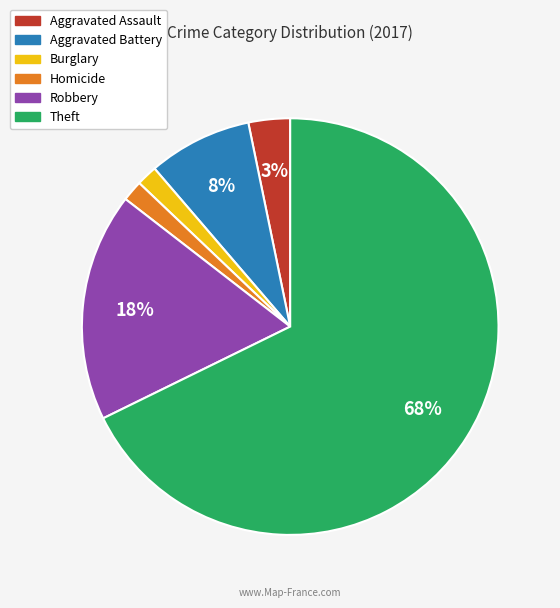

To the nearest percent, what is the average slice percentage?

17%